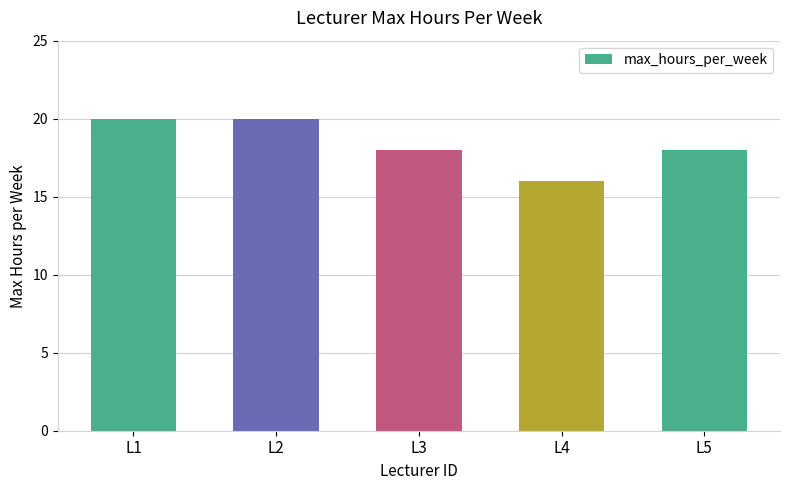

What is the minimum value shown in the chart?

16